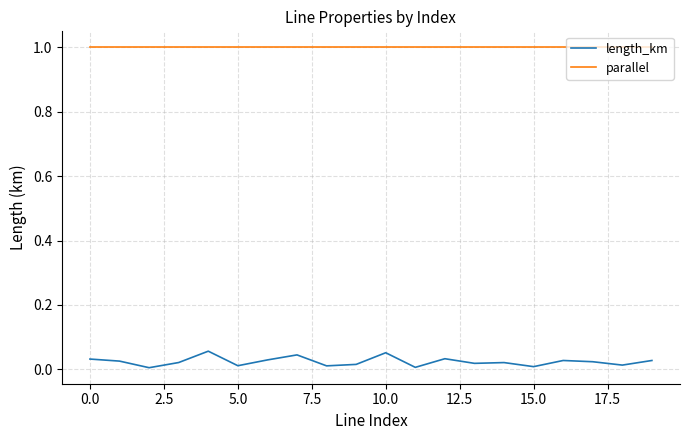

True or false: parallel and length_km cross at least once.

False